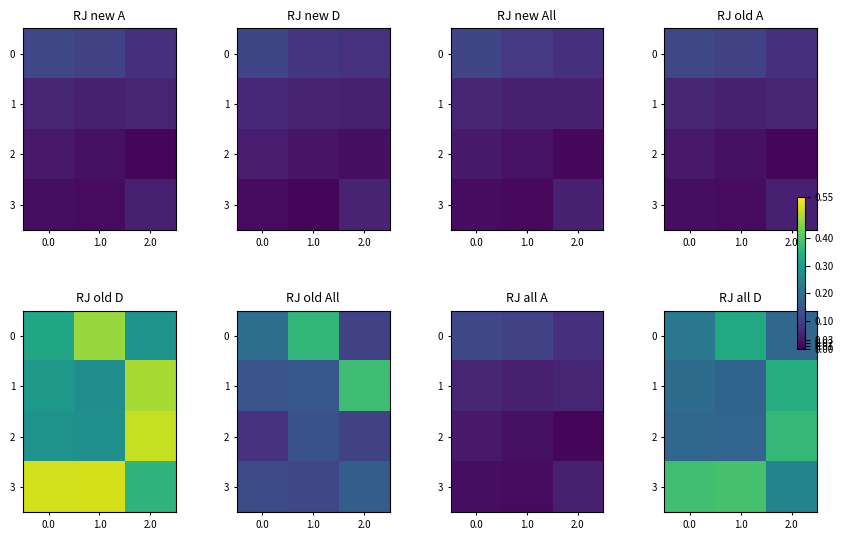

List the labels in order of 3 value, smallest first.

2.0, 0.0, 1.0